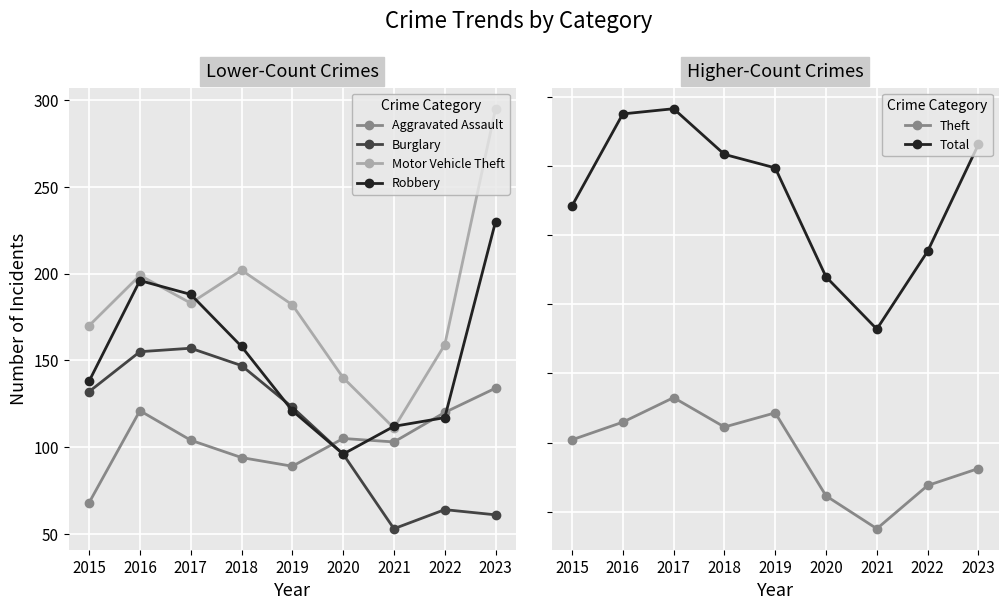

What is the spread (max minus min) of values at 2023?

1401